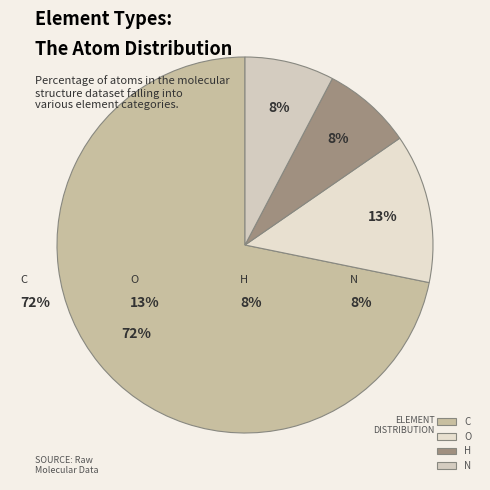

What is the largest slice in the pie chart?

C